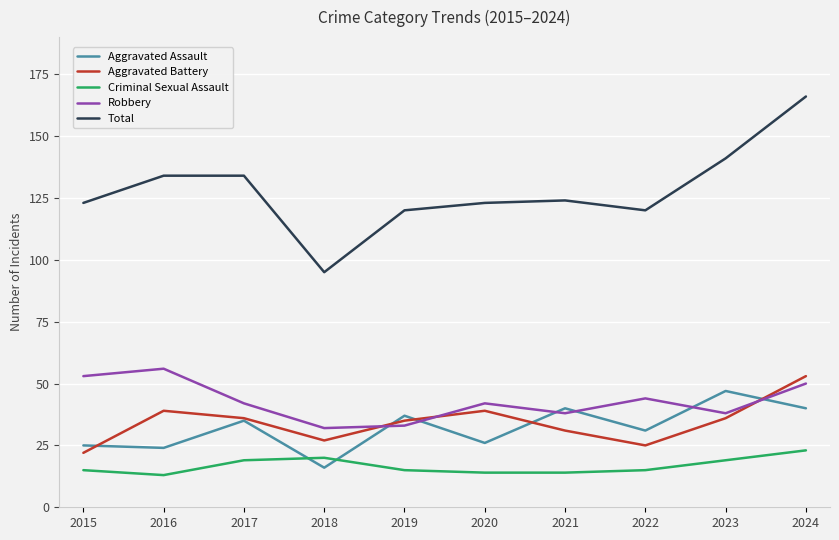

Which series changed the most between 2018 and 2022?

Total